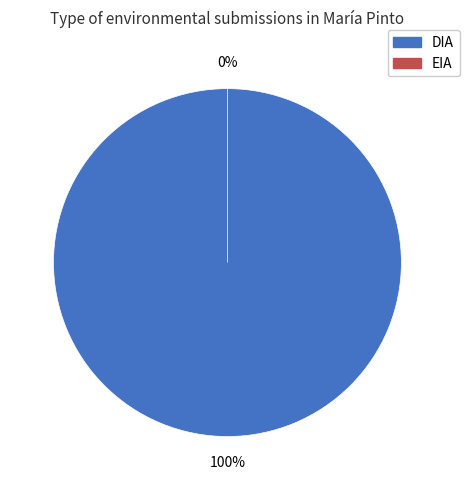

To the nearest percent, what is the average slice percentage?

50%